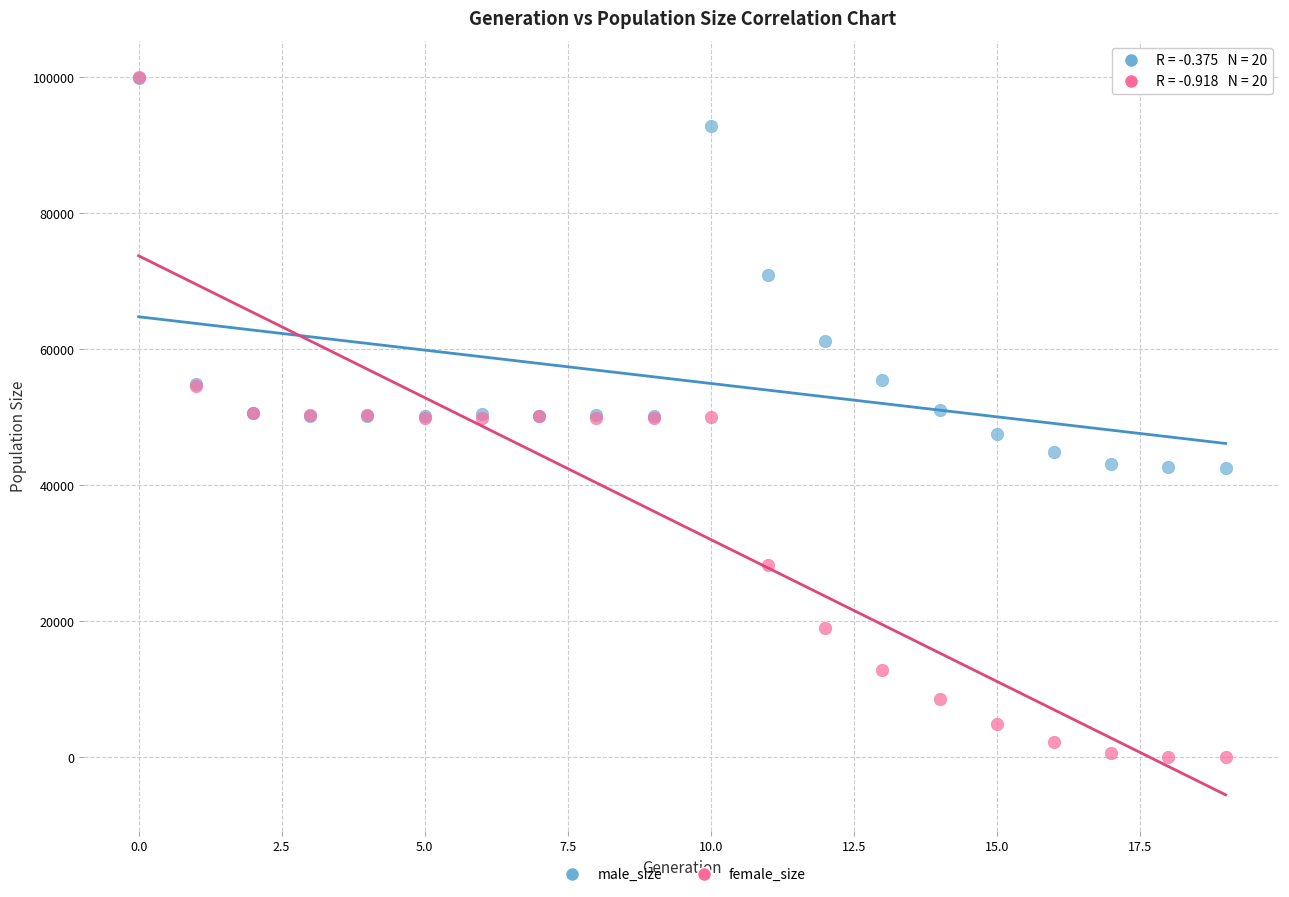

Which series has the widest spread of Y values?

female_size